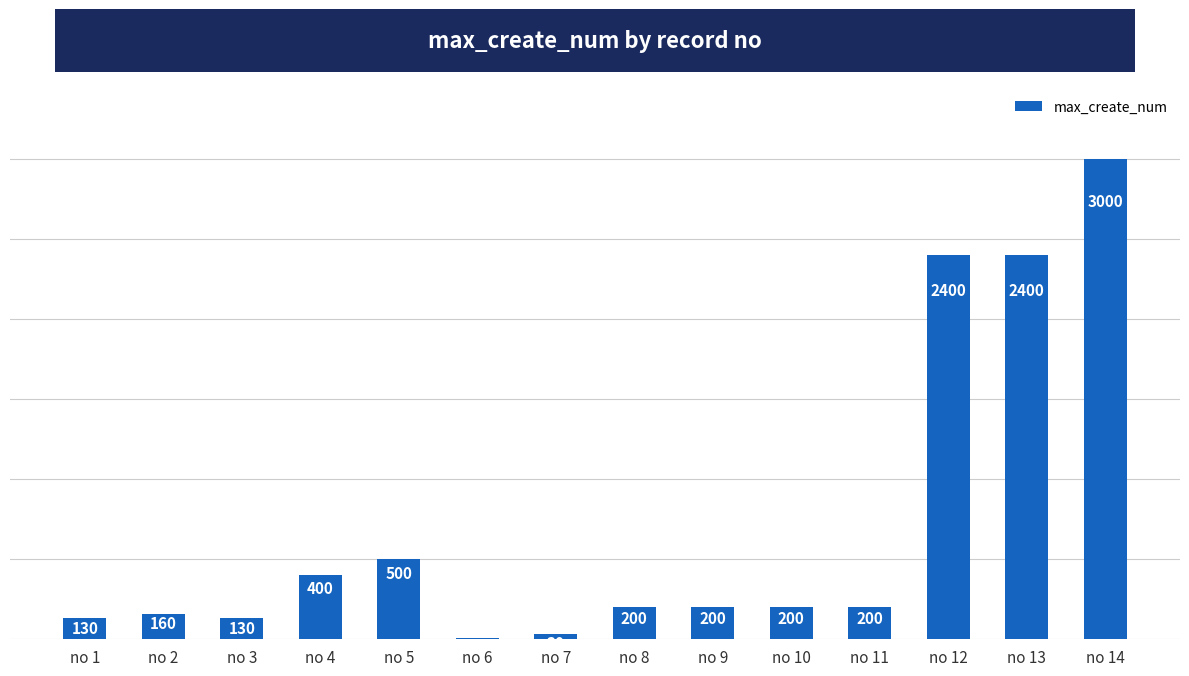

The value at no 6 is 10. True or false?

True